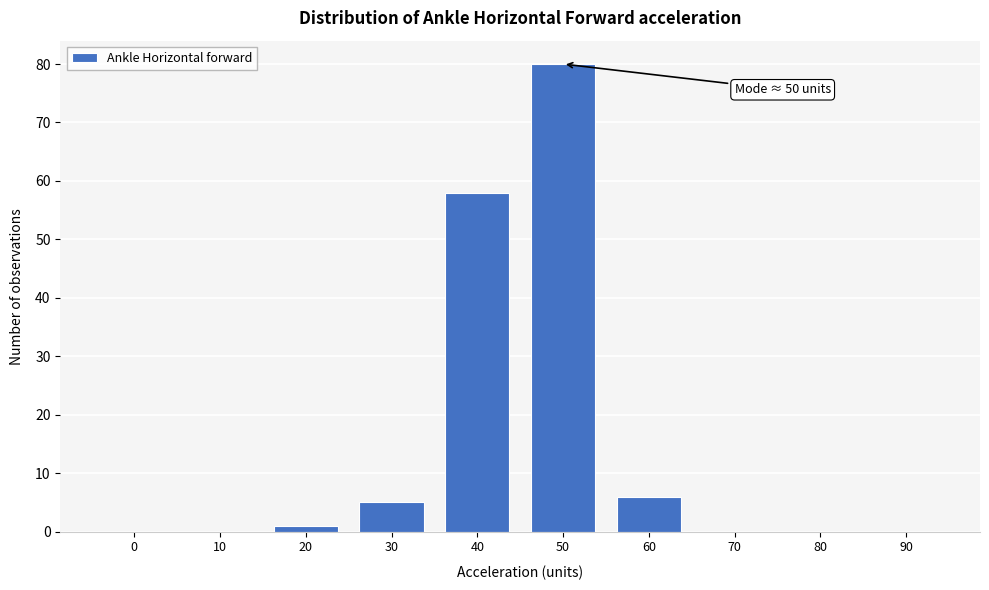

Reading left to right, transcribe all the data shown in this chart.

0=0	10=0	20=1	30=5	40=58	50=80	60=6	70=0	80=0	90=0